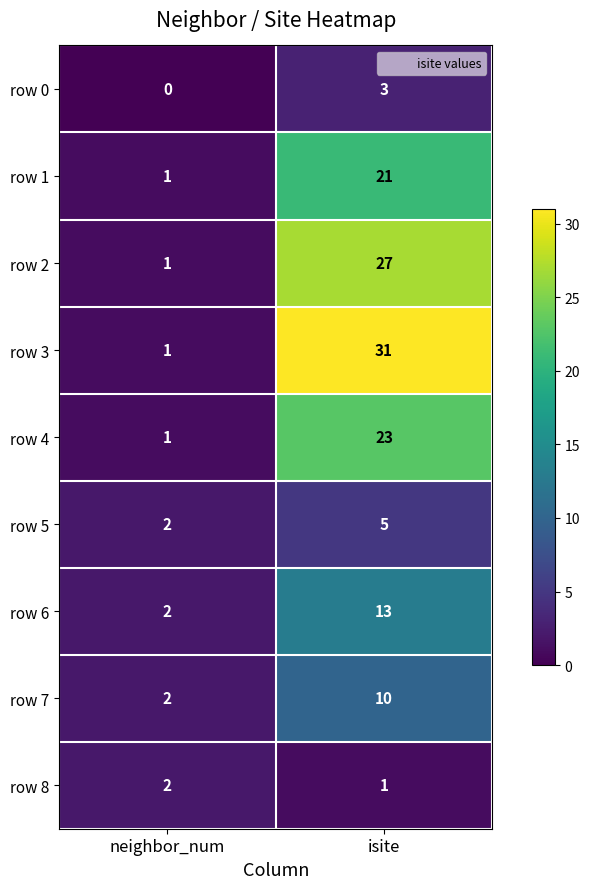

What is the difference between the row 2 values at isite and neighbor_num?

26